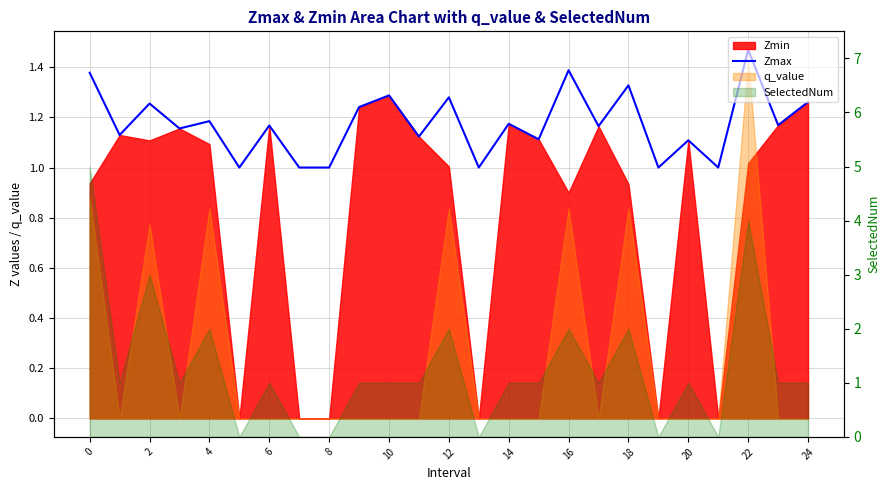

The chart shows a value of 0.3 at 16. True or false?

False